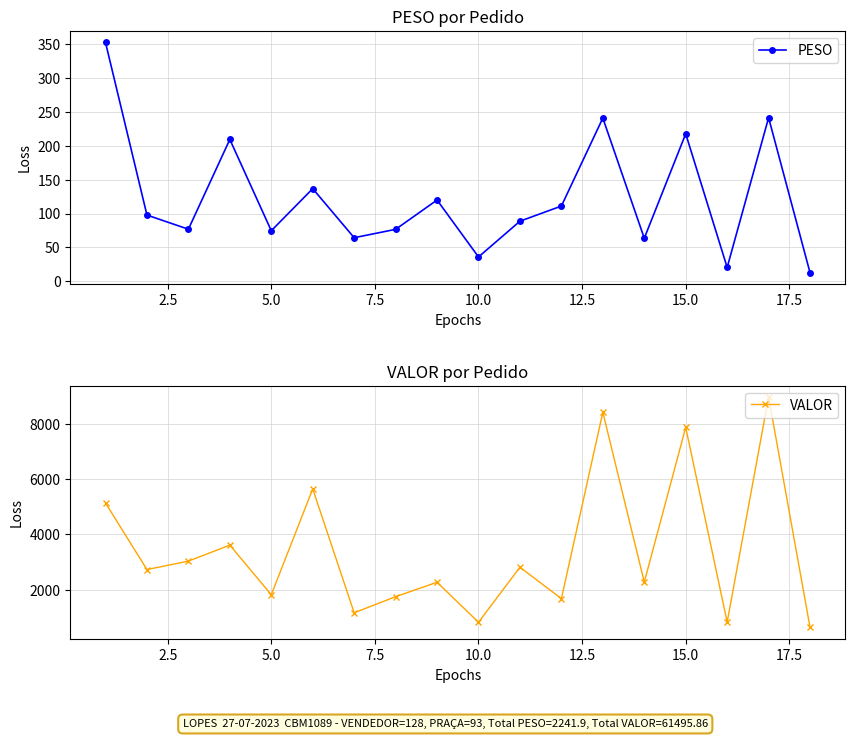

True or false: PESO has a value of 217.7 at 15.0.

True